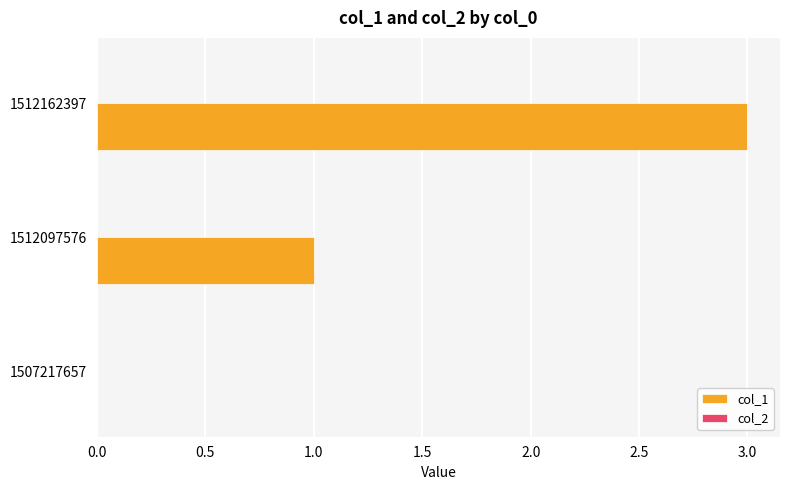

True or false: the data shows 0 at 1512097576.

False